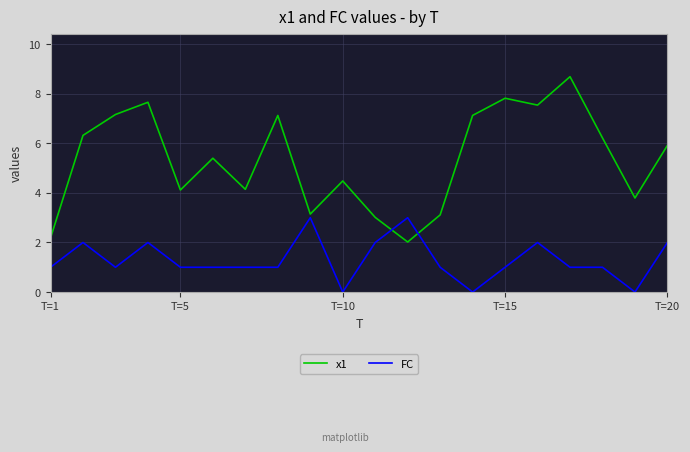

True or false: x1 has more than 0 interior local peaks.

True